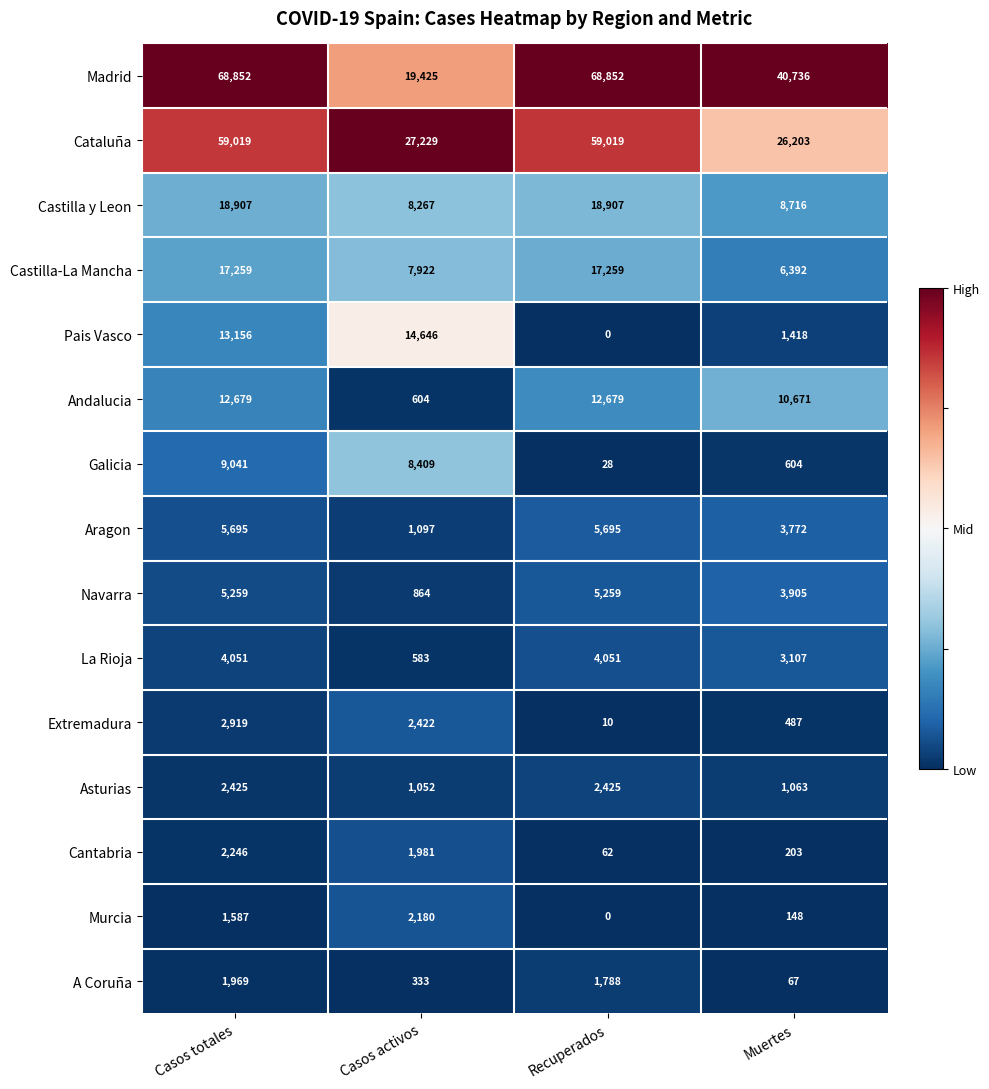

At which category is the sum across all series the highest?

Casos totales